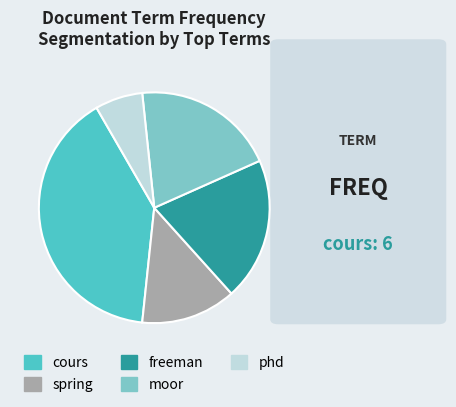

True or false: phd accounts for 7% of the total.

True